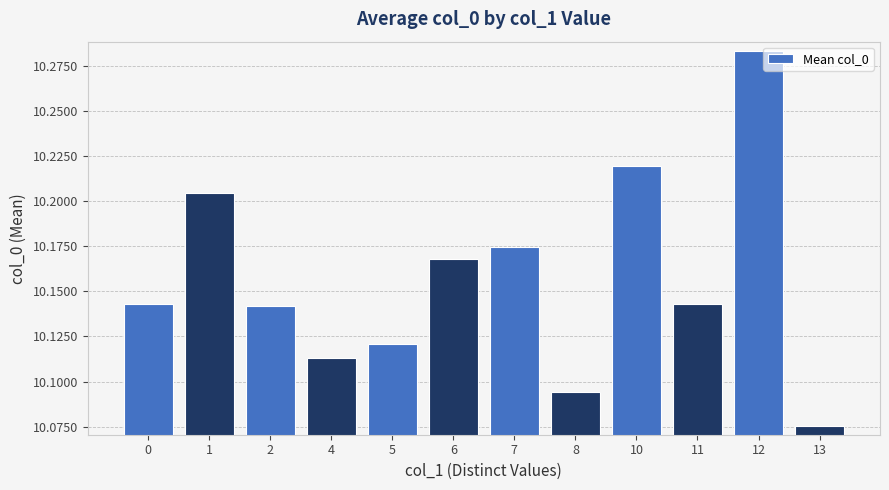

At which label is the value closest to 10?

13